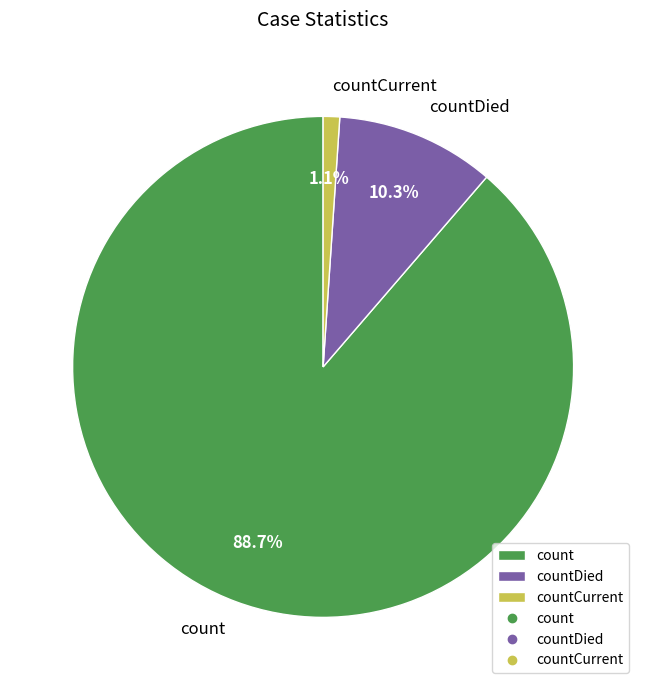

Is count the majority of the pie?

Yes